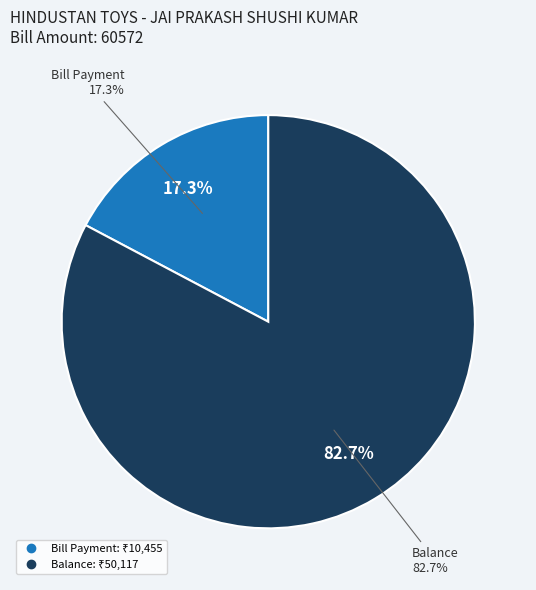

What is the ratio of the value at Bill Payment to the value at Balance?

0.2